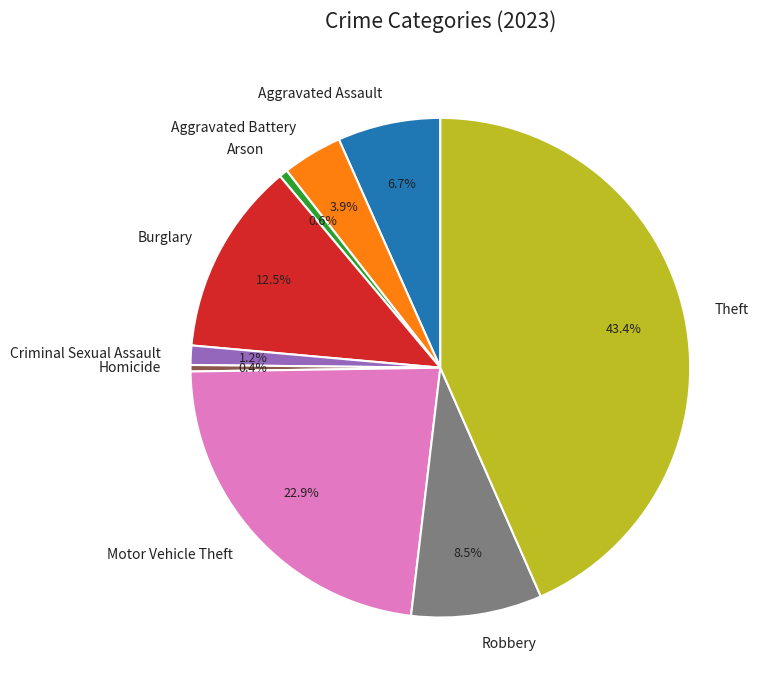

How many slices are in this pie chart?

9